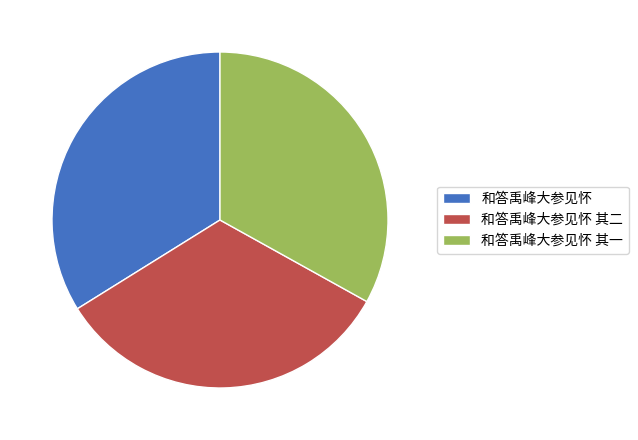

Do 和答禹峰大参见怀 其二 and 和答禹峰大参见怀 其一 together represent more than half of the pie?

Yes